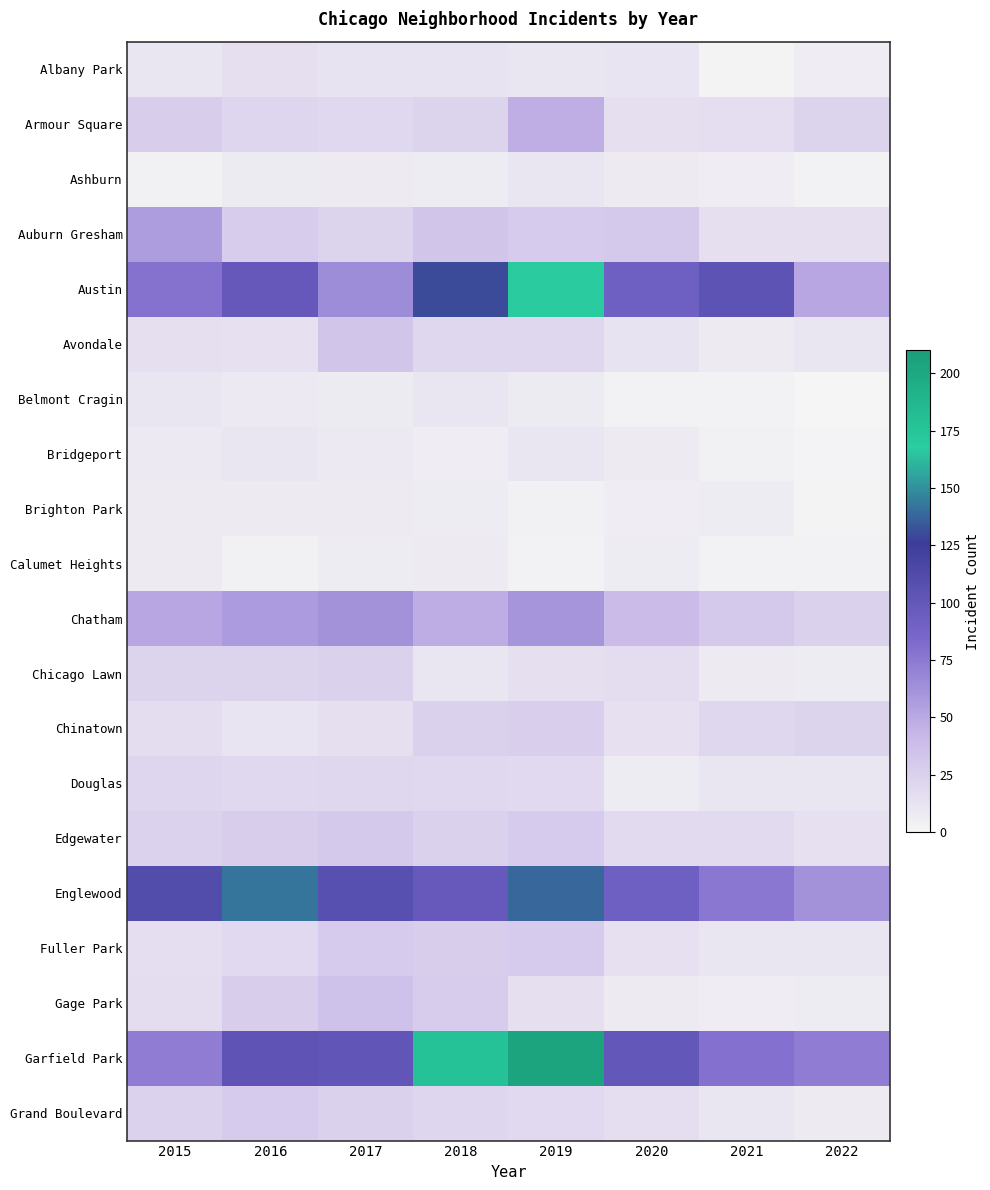

What is the total value across all series at 2017?

642